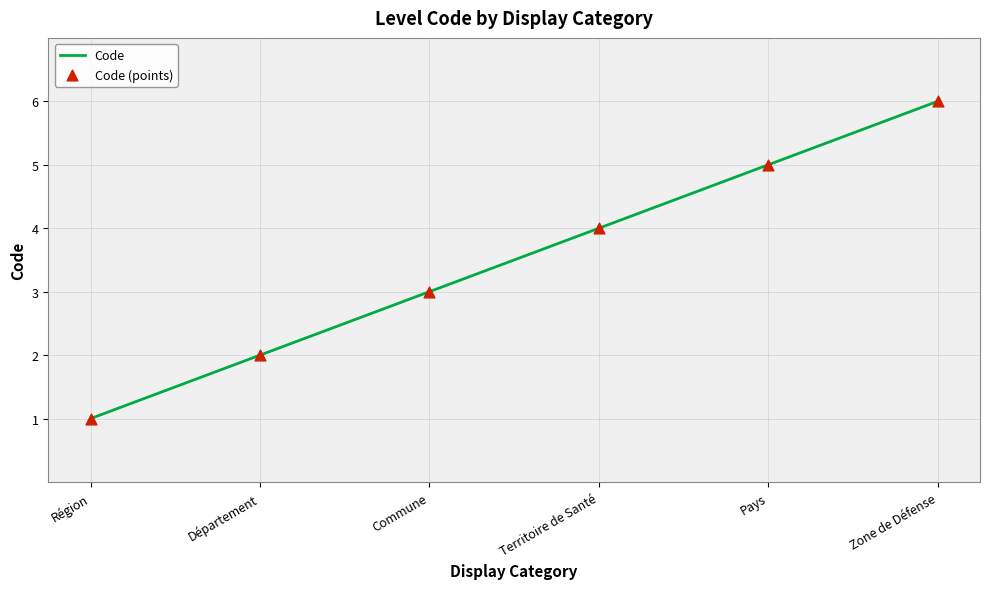

What is the ratio of the value at Zone de Défense to the value at Commune?

2.0